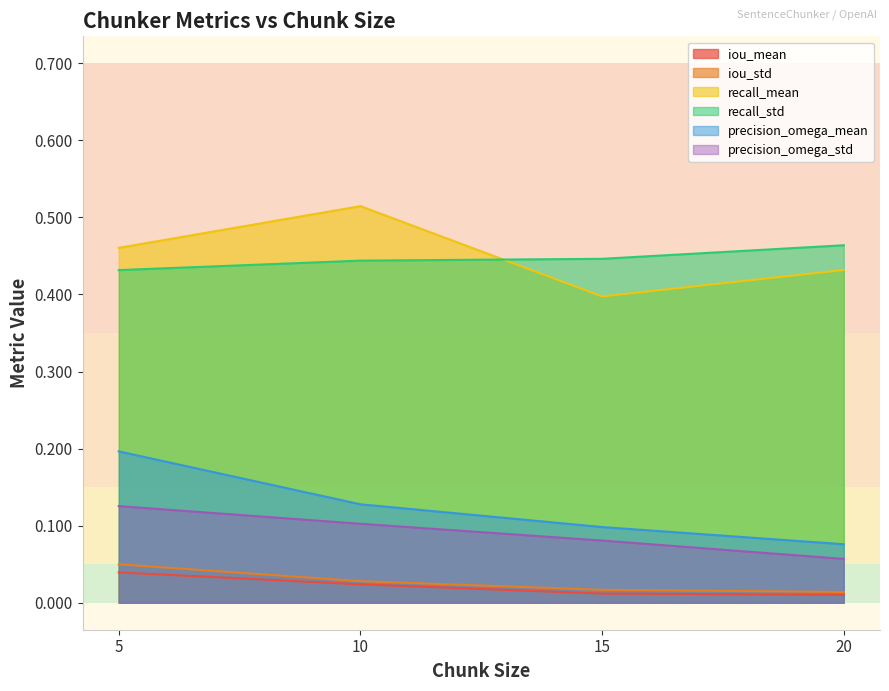

Which series has the largest range (max minus min)?

precision_omega_mean